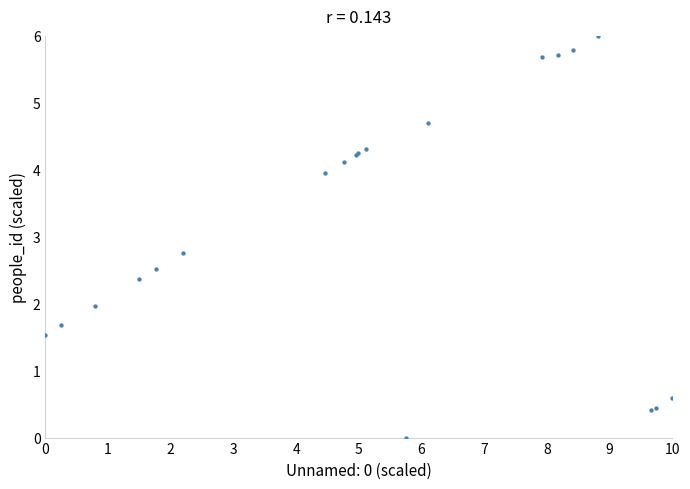

What Y value in the scatter plot is closest to 3?

2.8